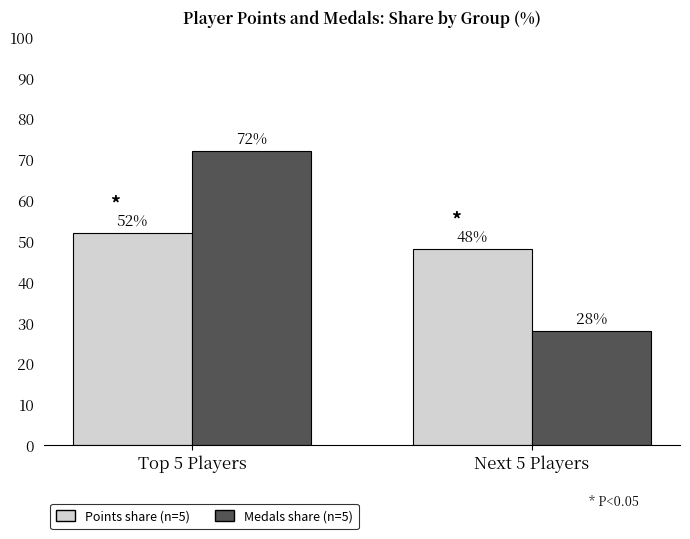

Are the bars horizontal?

No